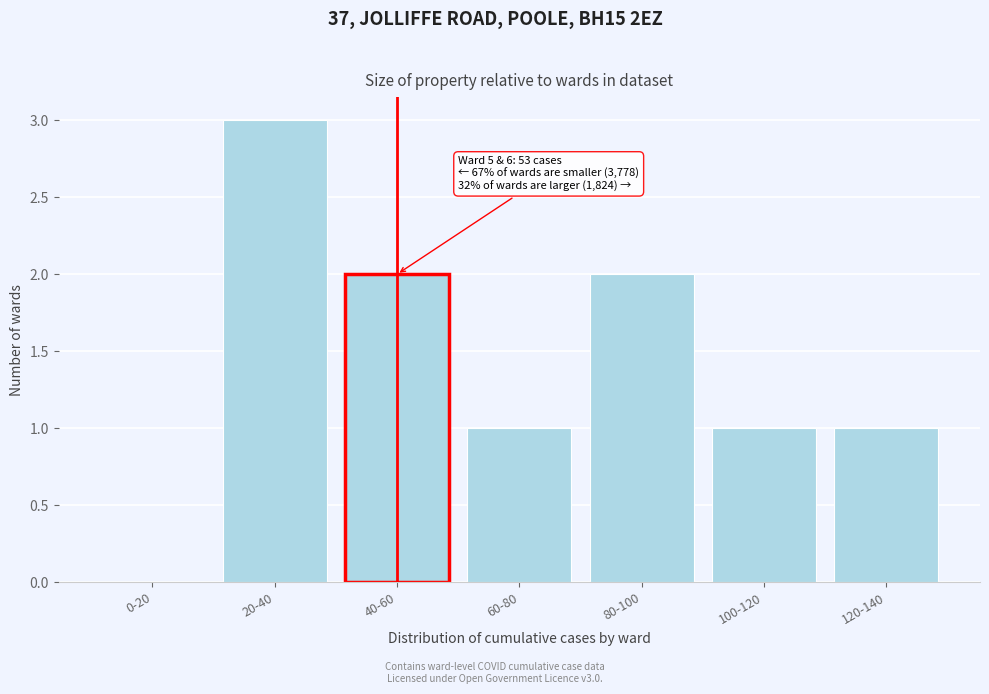

Reading left to right, what are all the values shown in this chart?

0-20=0	20-40=3	40-60=2	60-80=1	80-100=2	100-120=1	120-140=1